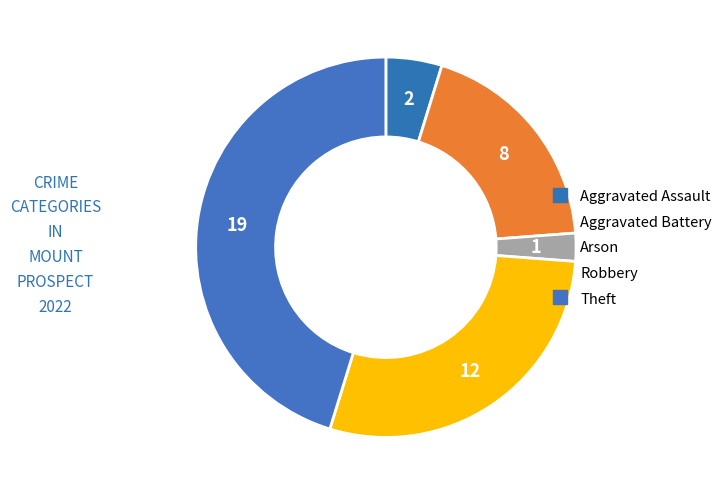

What is the total percentage of Theft and Arson?

47.6%